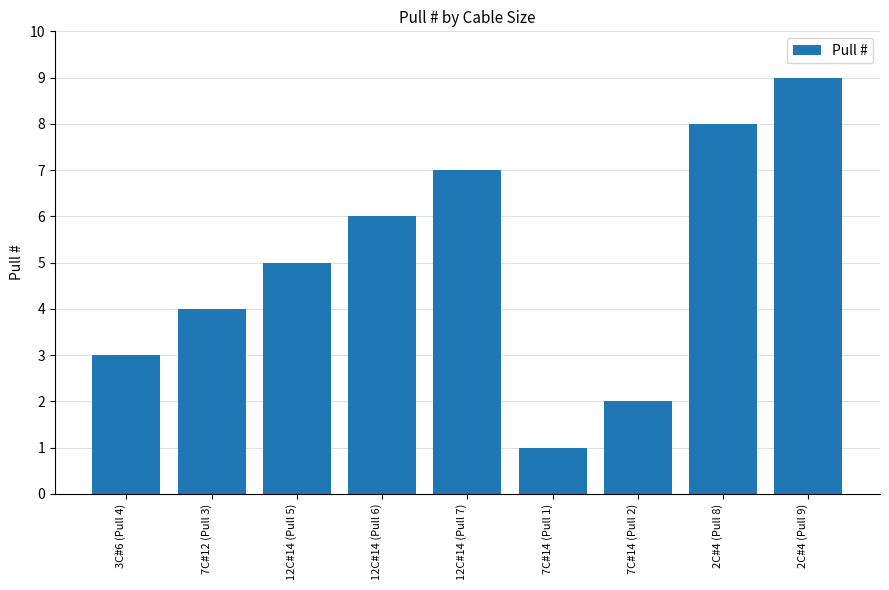

What is the change in value from 3C#6 (Pull 4) to 7C#14 (Pull 1)?

-2